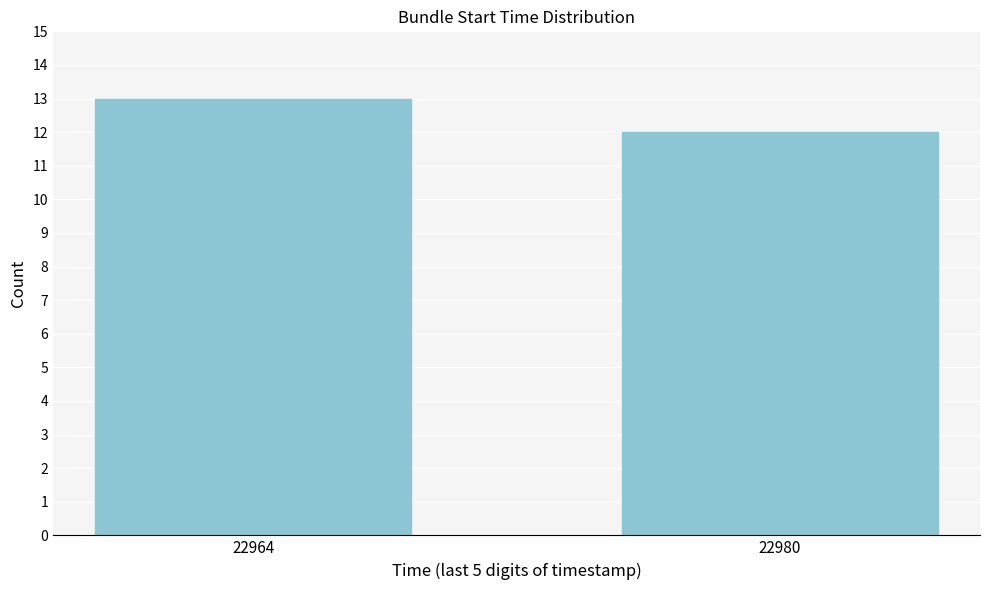

Reading left to right, list all the values displayed in this chart.

22964=13	22980=12